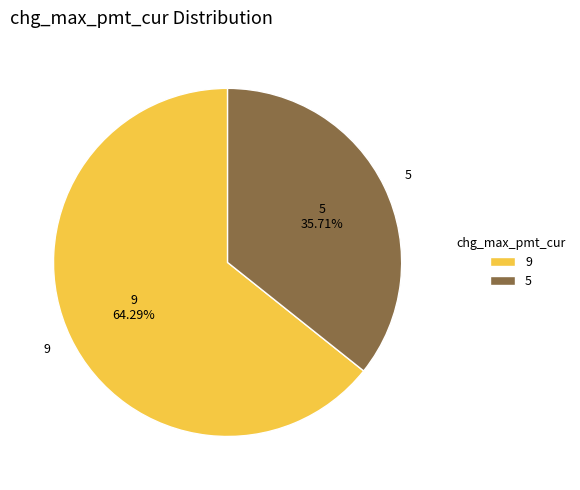

How many slices are in this pie chart?

2